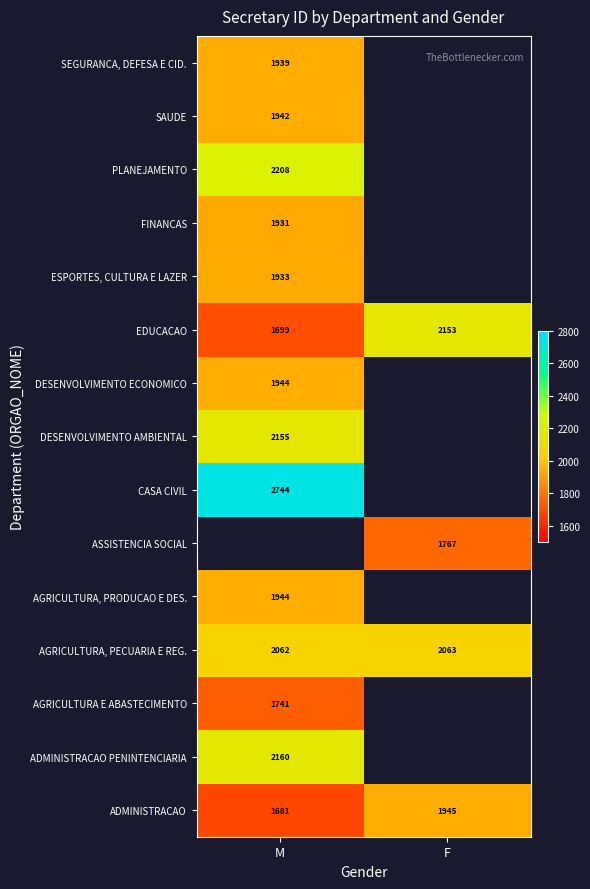

Which category has the highest value in the EDUCACAO series?

F